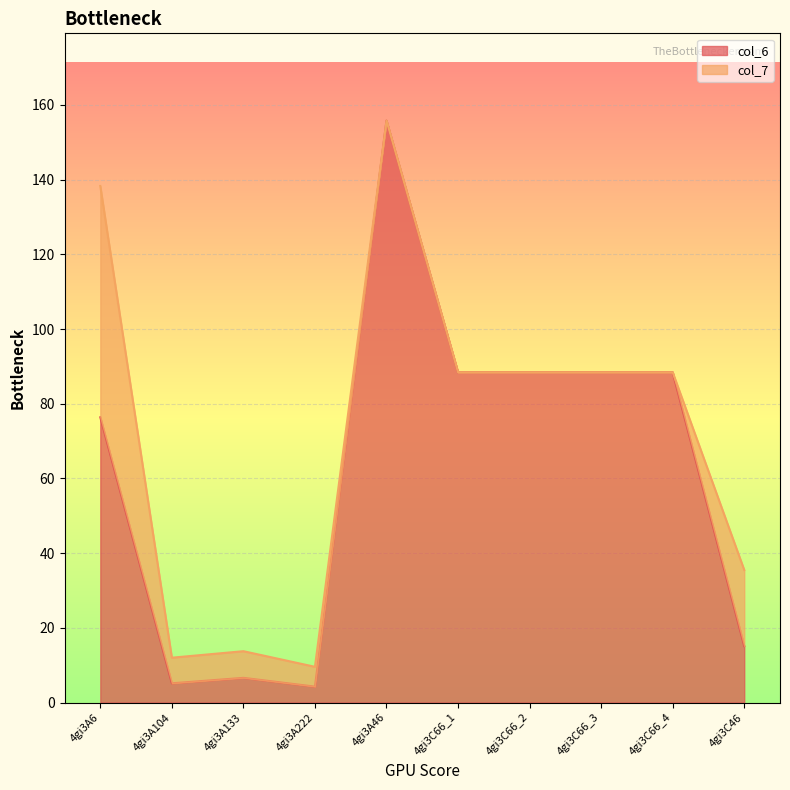

Between 4gi3A46 and 4gi3A6, which is larger?

4gi3A46